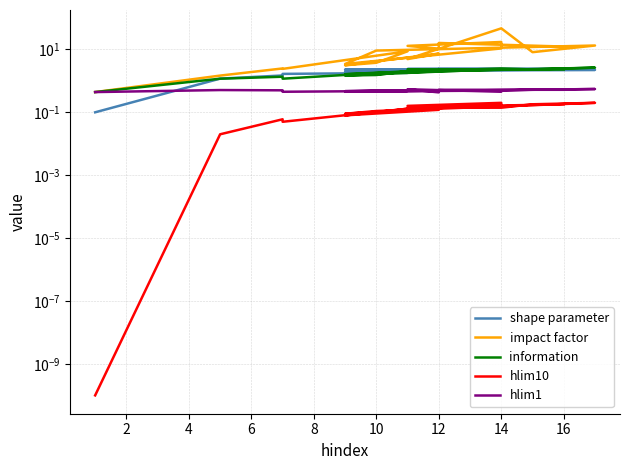

In hlim1, how many points are higher than both neighbors (excluding endpoints)?

5